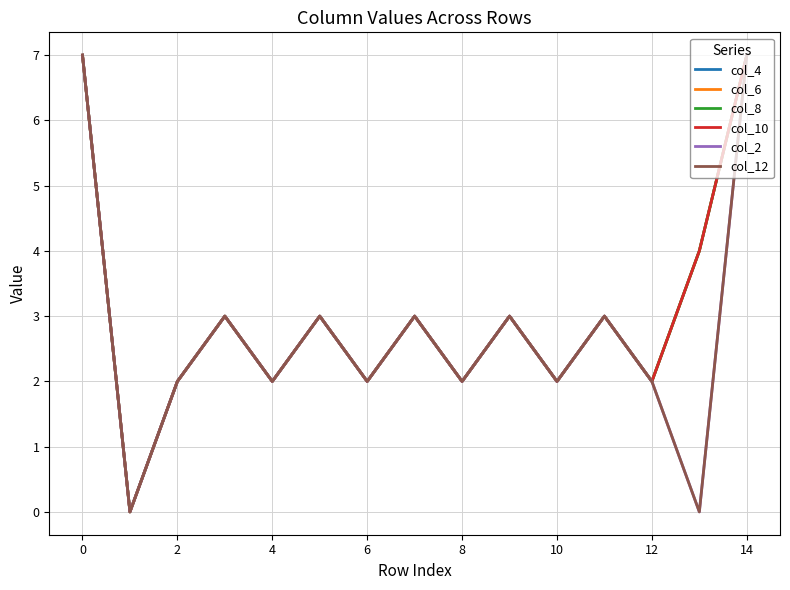

Does the chart have visible grid lines?

Yes